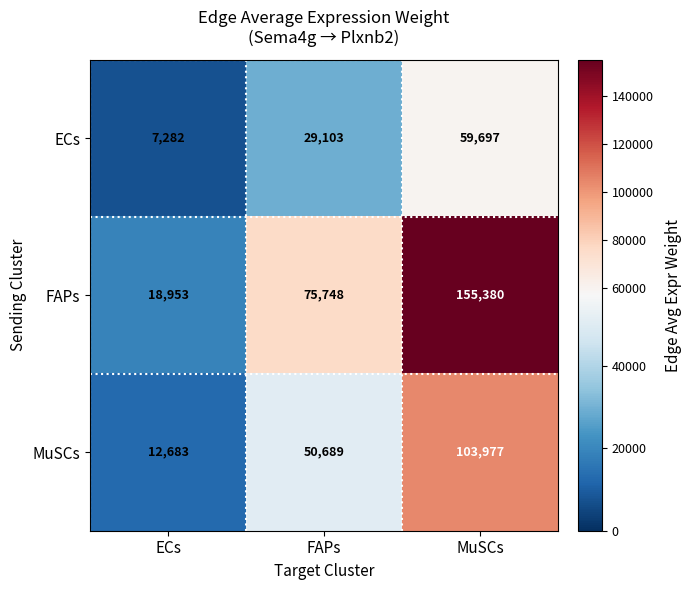

What is the sum of the ECs values at MuSCs and FAPs?

88800